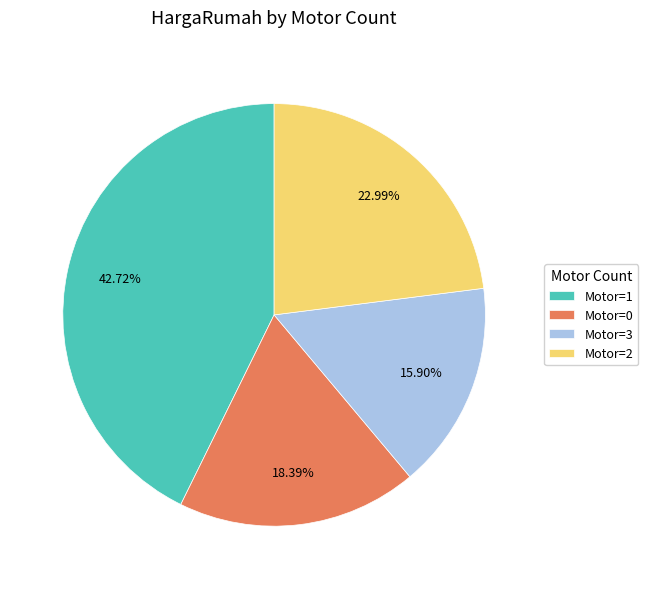

Does Motor=3 represent more than half of the total?

No